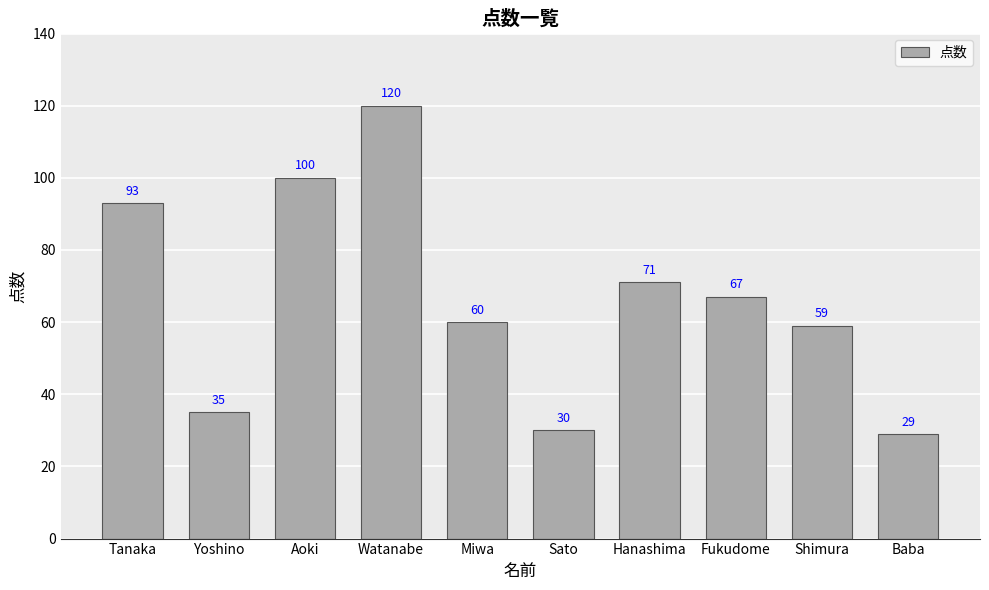

Rank the categories by value from lowest to highest.

Baba, Sato, Yoshino, Shimura, Miwa, Fukudome, Hanashima, Tanaka, Aoki, Watanabe